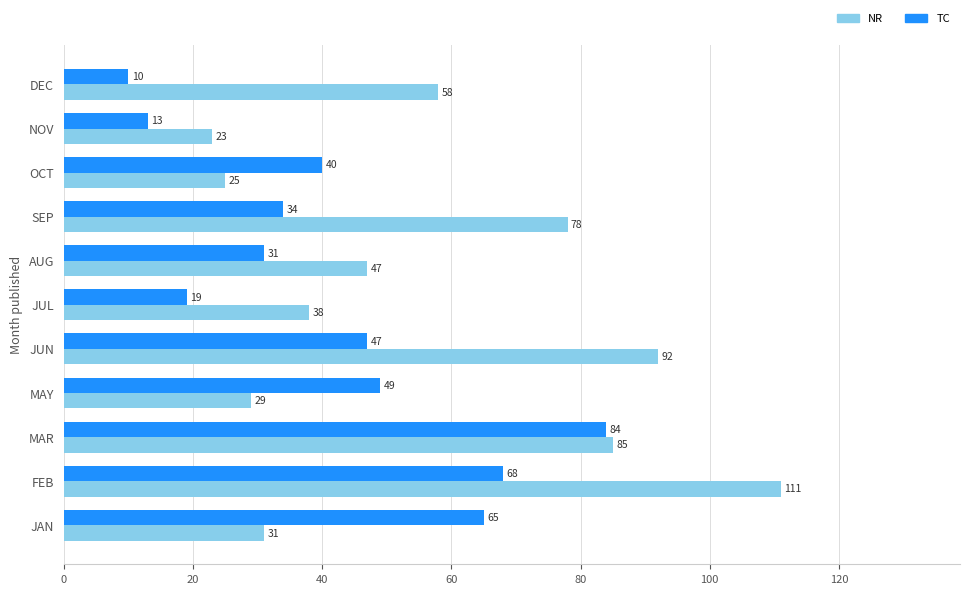

Read the TC value at MAY, to the nearest 5.

50